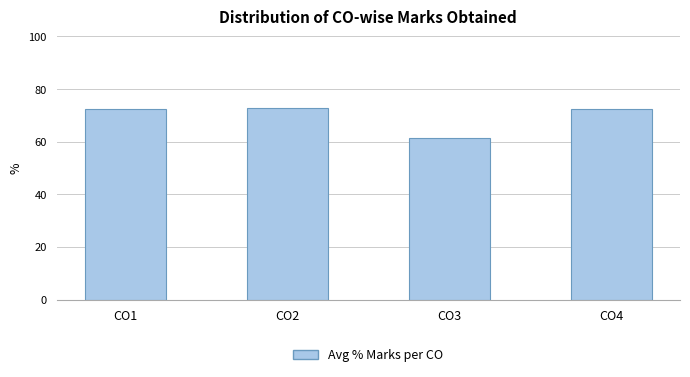

True or false: the data shows 72.9 at CO2.

True